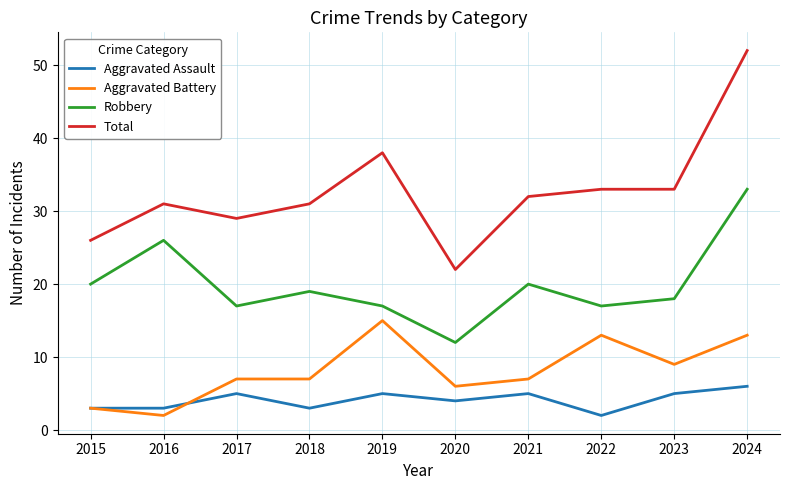

True or false: Robbery and Total intersect in this chart.

False